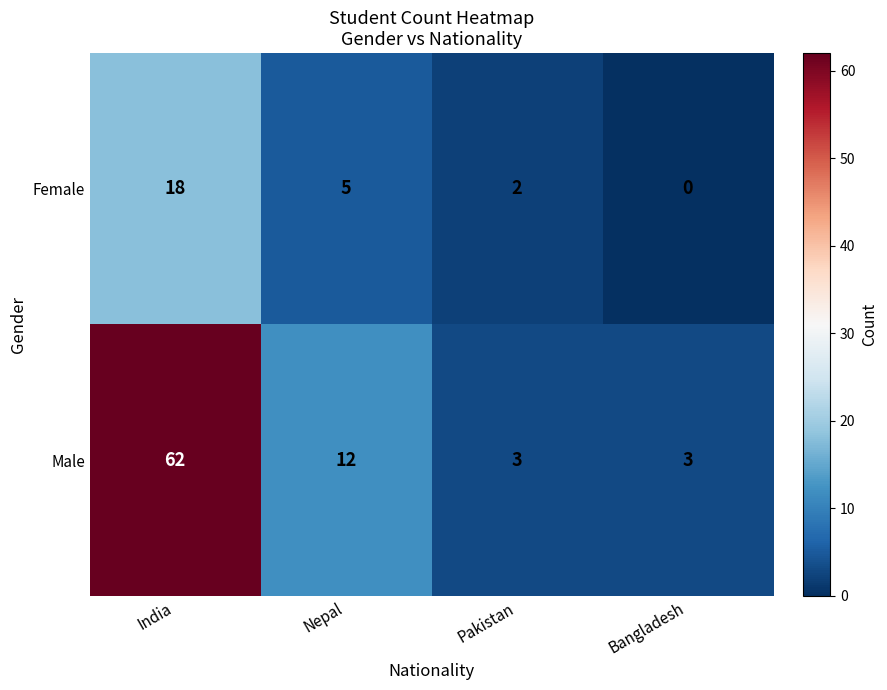

Reading right to left, transcribe all the data shown in this chart.

Female: 0	2	5	18
Male: 3	3	12	62